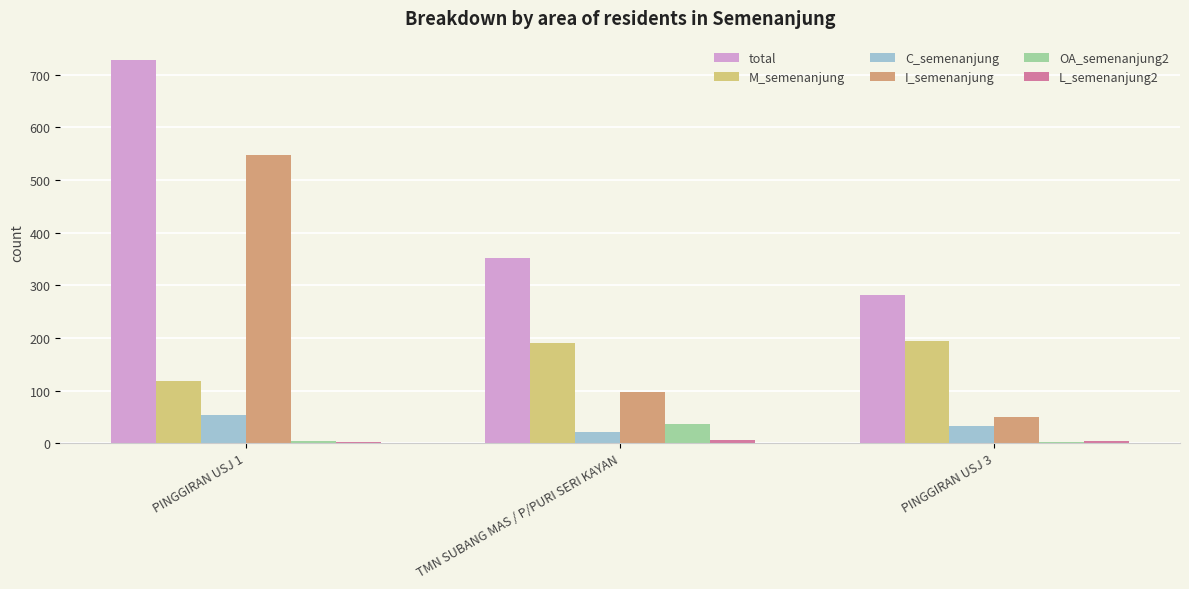

What is the sum of the C_semenanjung values at PINGGIRAN USJ 3 and TMN SUBANG MAS / P/PURI SERI KAYAN?

53